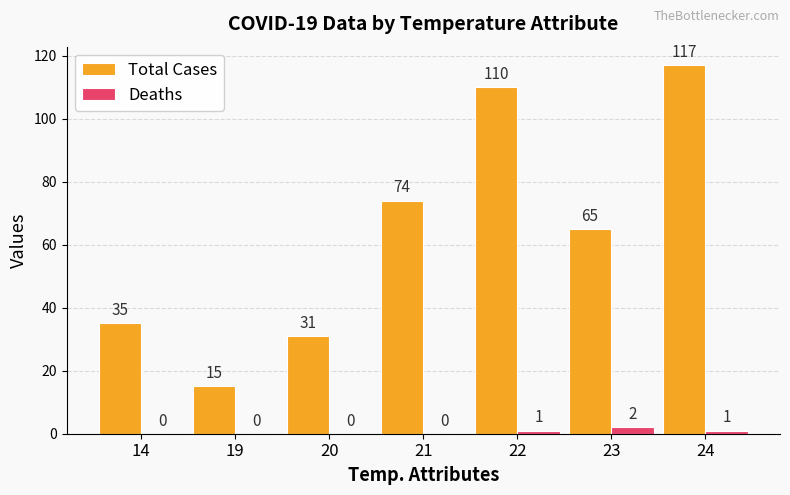

What is the sum of the Total Cases values at 22 and 20?

141